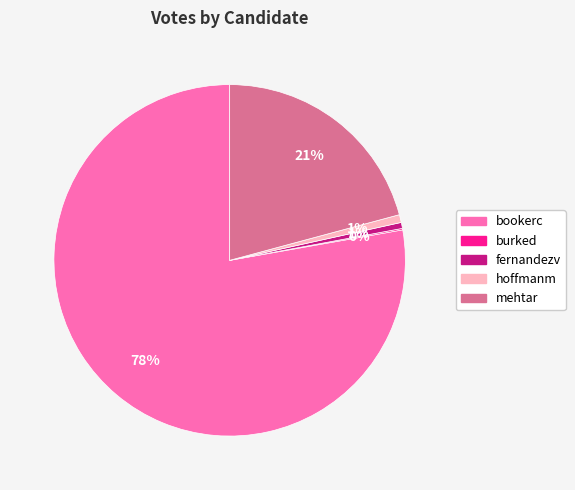

True or false: bookerc accounts for 87% of the total.

False